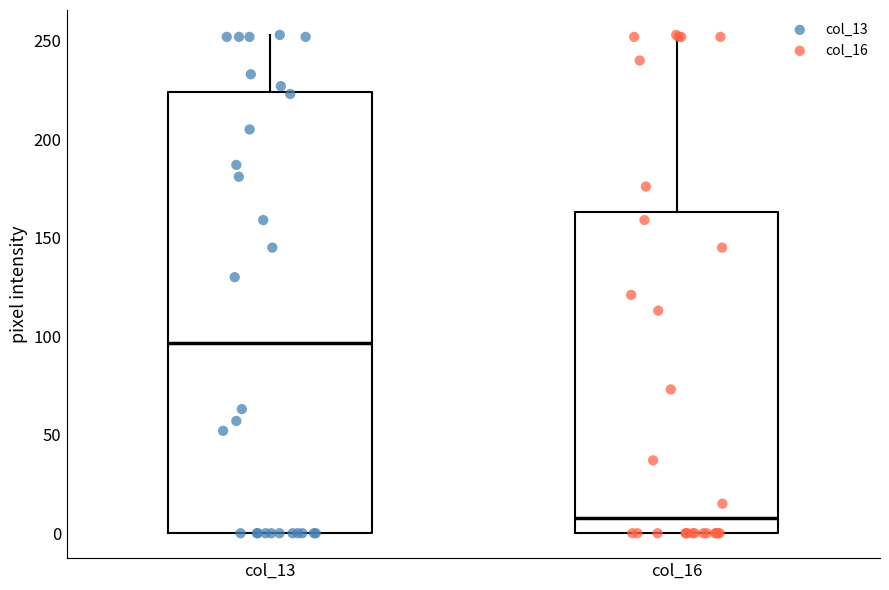

Which box has the lowest median line?

col_16